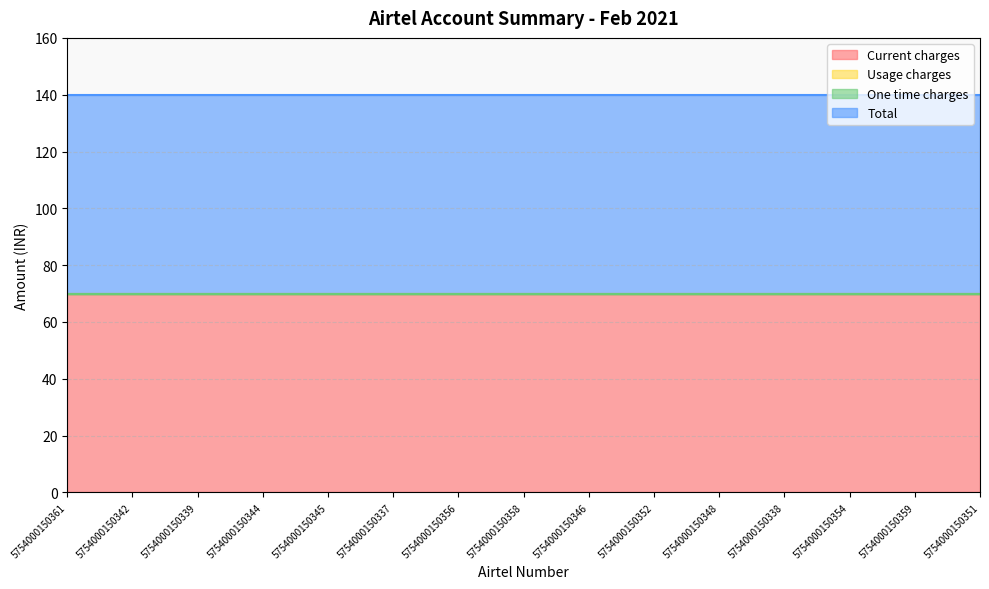

How many data points does each series have?

15